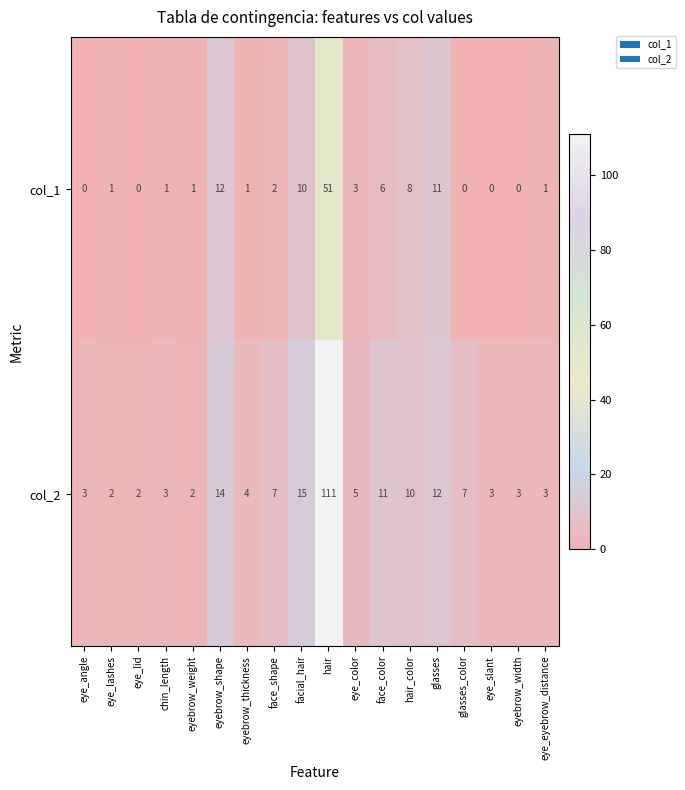

What is the sum of all col_2 values?

217